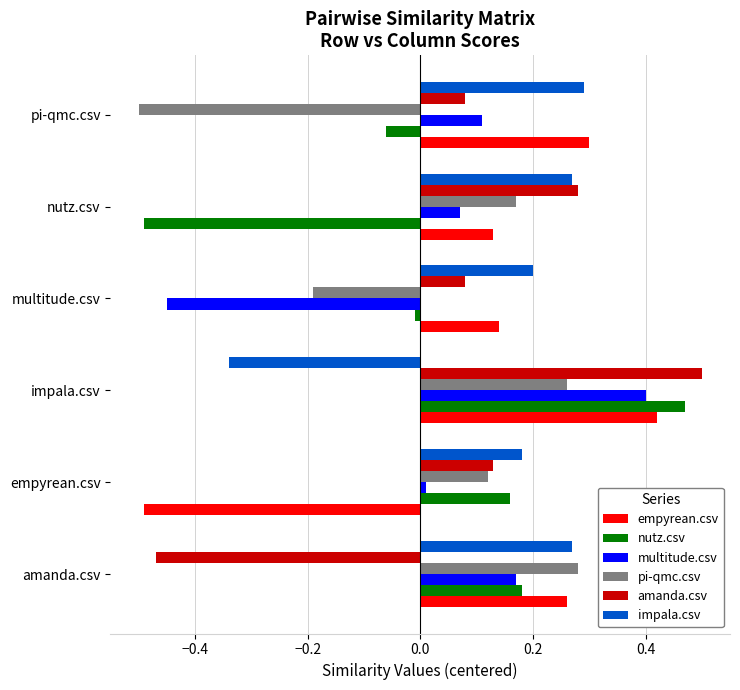

What are all the series names shown in the legend?

empyrean.csv, nutz.csv, multitude.csv, pi-qmc.csv, amanda.csv, impala.csv